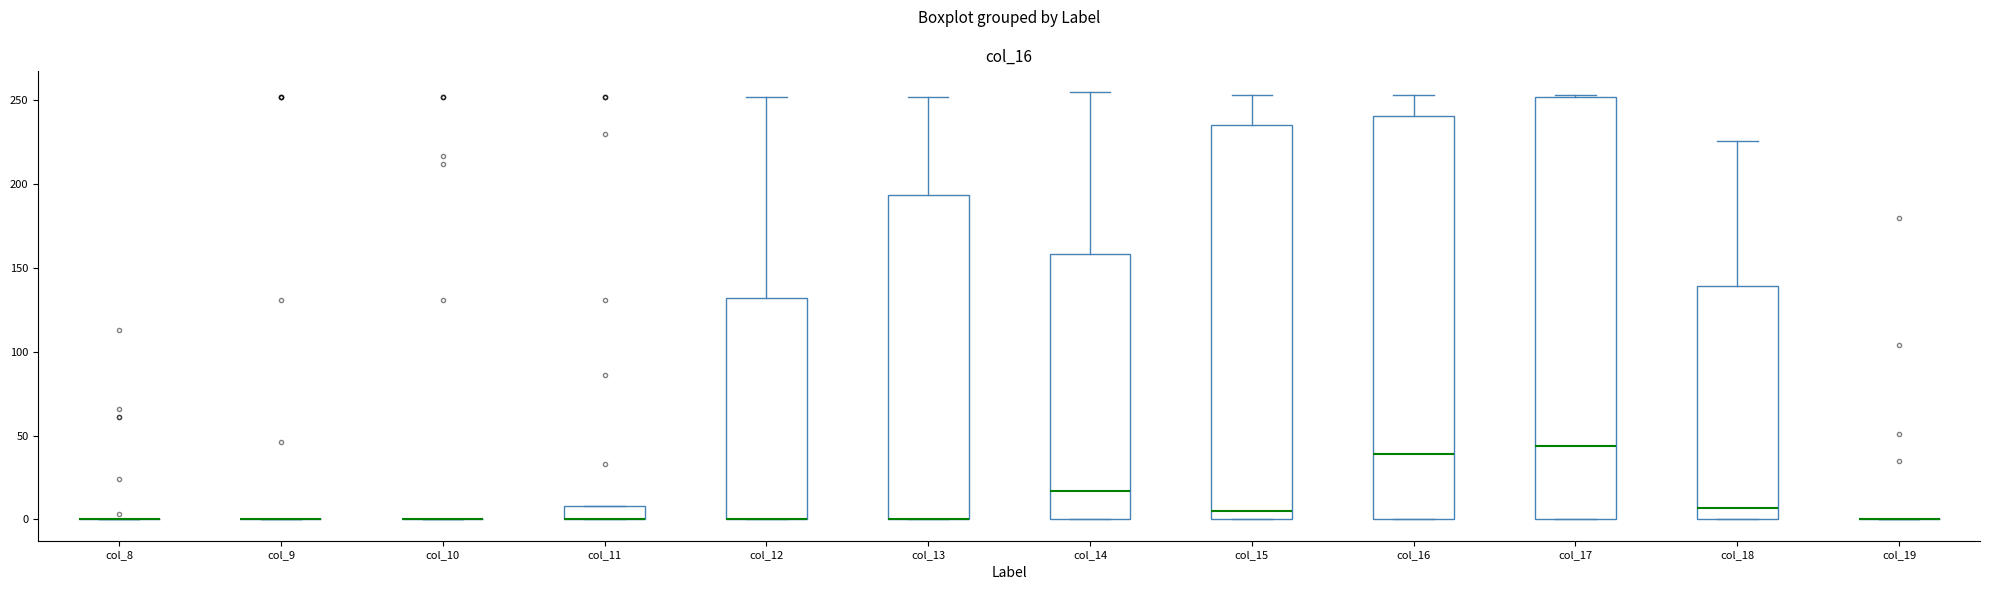

Reading left to right, transcribe this box plot: for each box, give where its median line is, the range the box spans, and where its two whiskers end, as read against the y-axis. The values are not printed on the chart, so give them approximately, as read against the axis.

col_8: box collapsed to a line at 0, whiskers 0 to 0
col_9: box collapsed to a line at 0, whiskers 0 to 0
col_10: box collapsed to a line at 0, whiskers 0 to 0
col_11: median 0 (drawn on the box's lower edge), box 0 to 10, whiskers 0 to 10
col_12: median 0 (drawn on the box's lower edge), box 0 to 130, whiskers 0 to 250
col_13: median 0 (drawn on the box's lower edge), box 0 to 195, whiskers 0 to 250
col_14: median 15, box 0 to 160, whiskers 0 to 255
col_15: median 5, box 0 to 235, whiskers 0 to 255
col_16: median 40, box 0 to 240, whiskers 0 to 255
col_17: median 45, box 0 to 250, whiskers 0 to 255
col_18: median 5, box 0 to 140, whiskers 0 to 225
col_19: box collapsed to a line at 0, whiskers 0 to 0